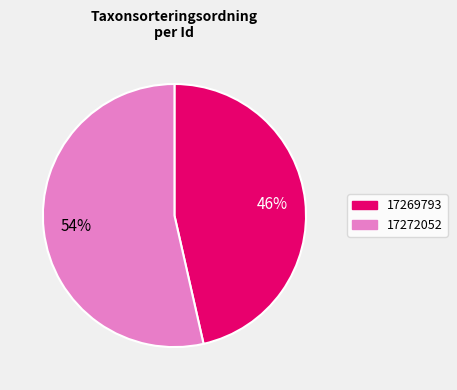

Is the sum of 17272052 and 17269793 greater than half?

Yes